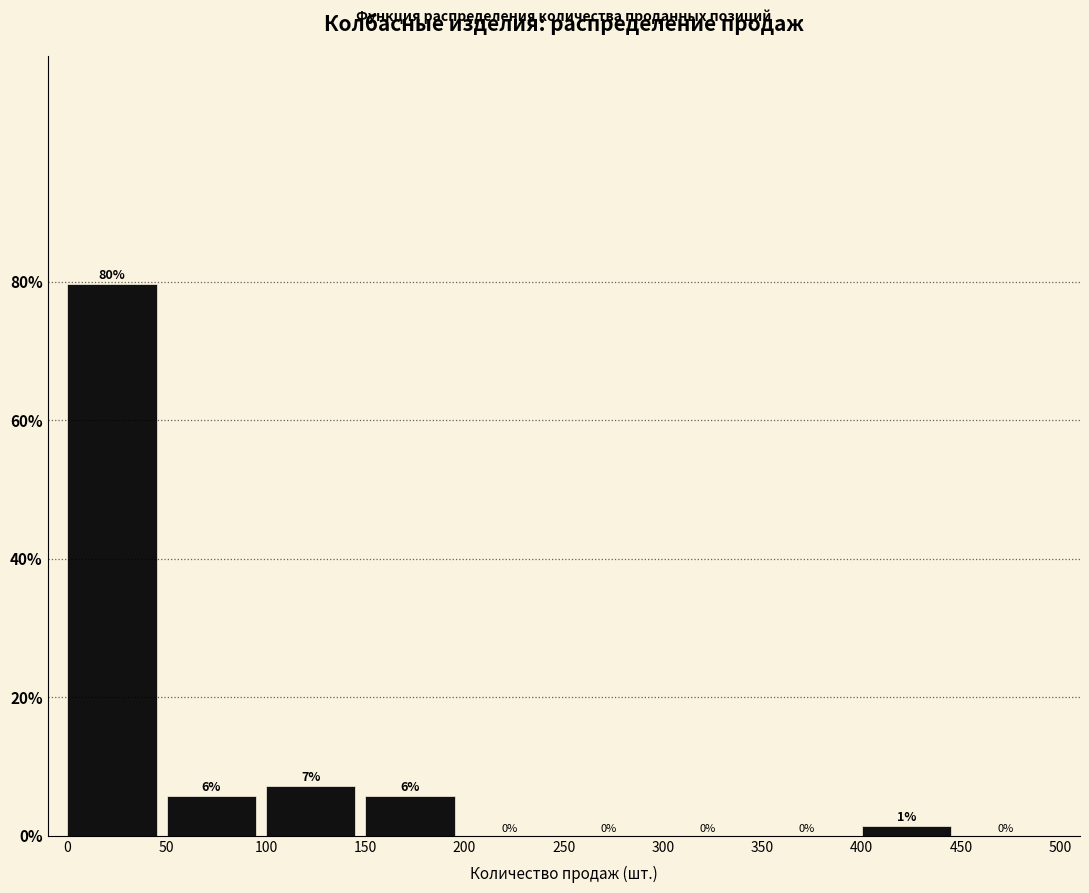

Which range on the x-axis has the tallest bar?

0 to 50